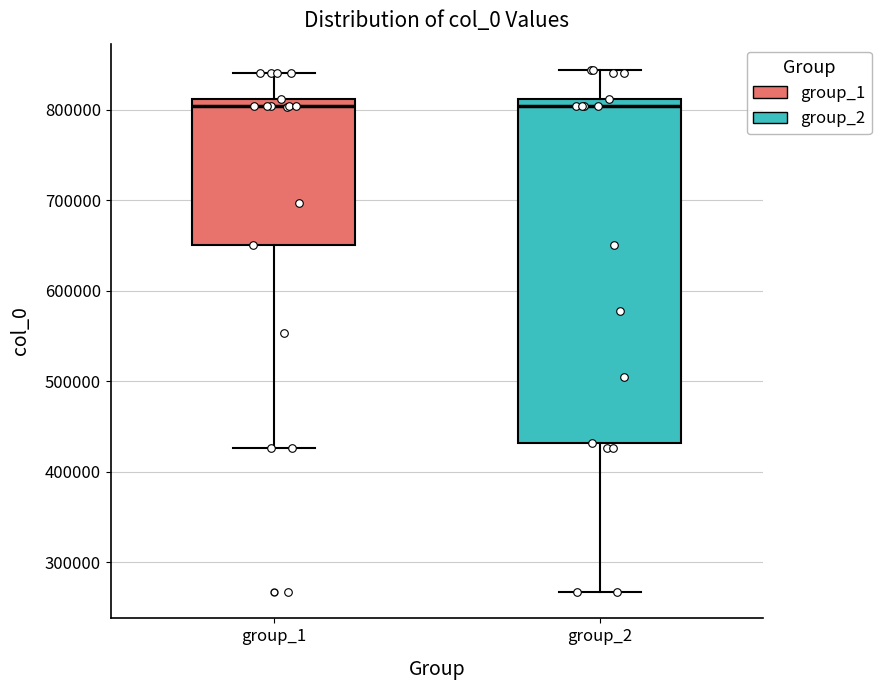

Reading left to right, read every box against the y-axis: the position of its median line, the range the box covers, and the ends of its whiskers. The values are not printed on the chart, so give them approximately, as read against the axis.

group_1: median 800000, box 650000 to 810000, whiskers 430000 to 840000
group_2: median 800000, box 430000 to 810000, whiskers 270000 to 840000